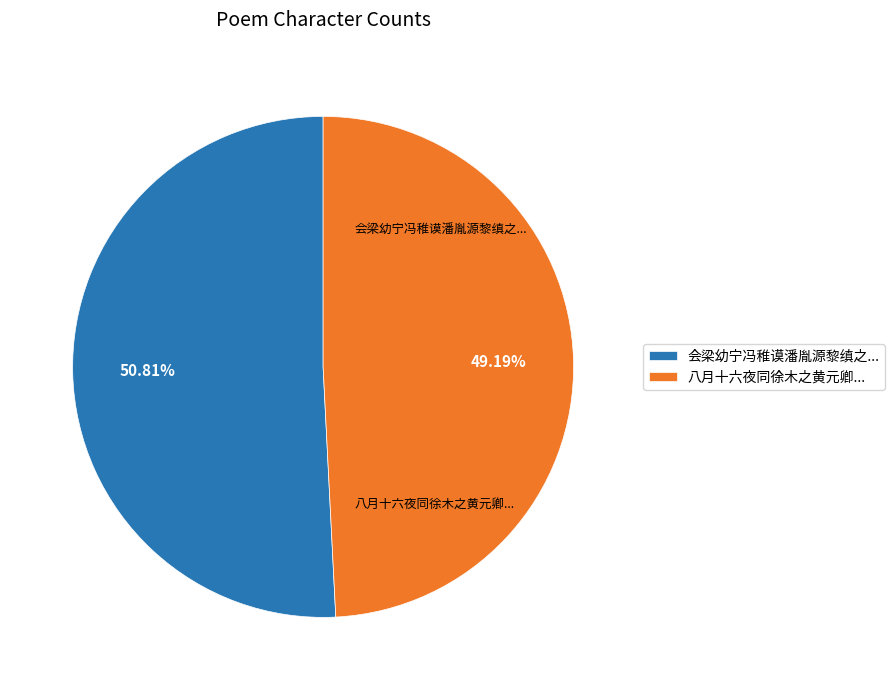

Between 八月十六夜同徐木之黄元卿... and 会梁幼宁冯稚谟潘胤源黎缜之..., which is larger?

会梁幼宁冯稚谟潘胤源黎缜之...